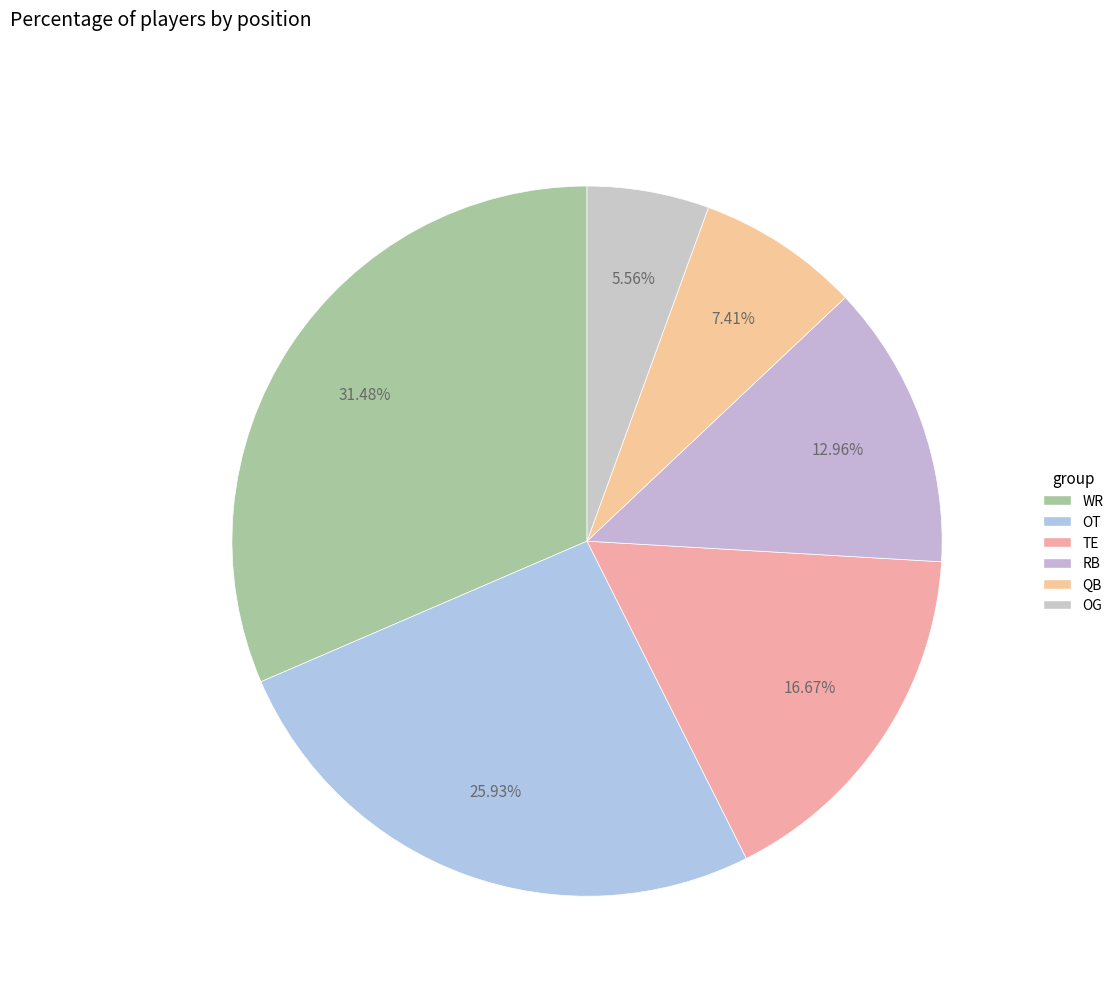

Is the sum of QB and WR greater than half?

No